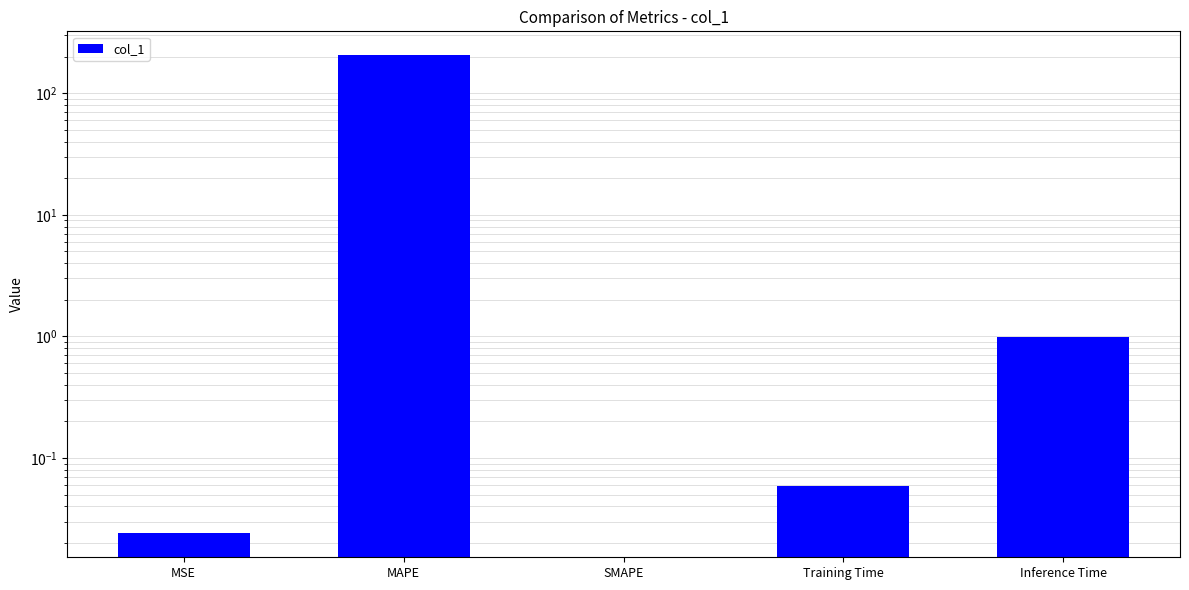

Reading left to right, list all the values displayed in this chart.

MSE=0.0	MAPE=205.9	SMAPE=0.0	Training Time=0.1	Inference Time=1.0